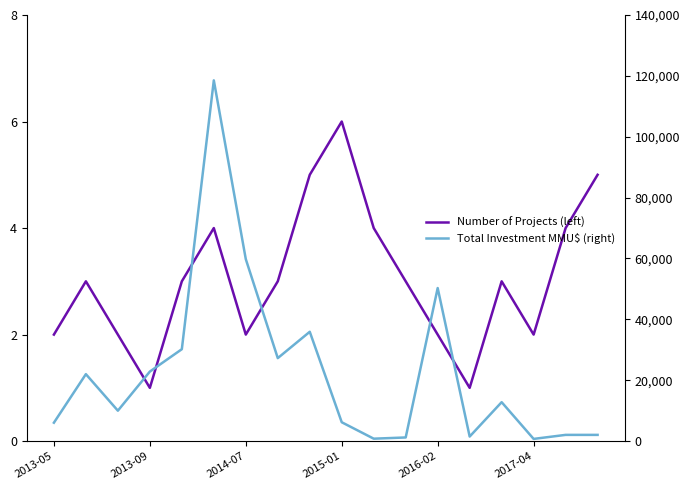

The Number of Projects (left) series shows 4.9 at 2016-02. True or false?

False